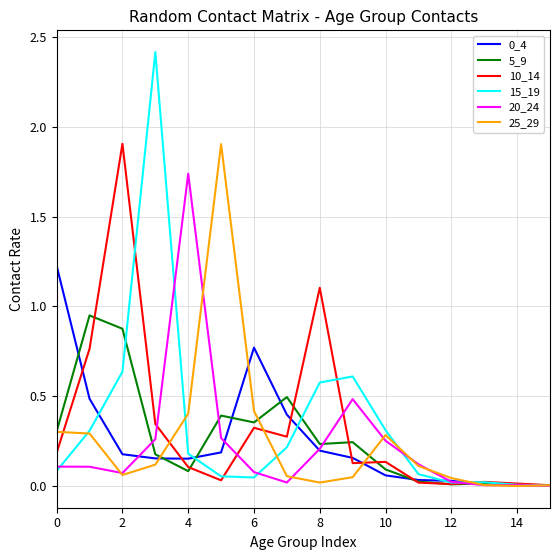

Is it true that 5_9 equals 0.0 at 14?

True